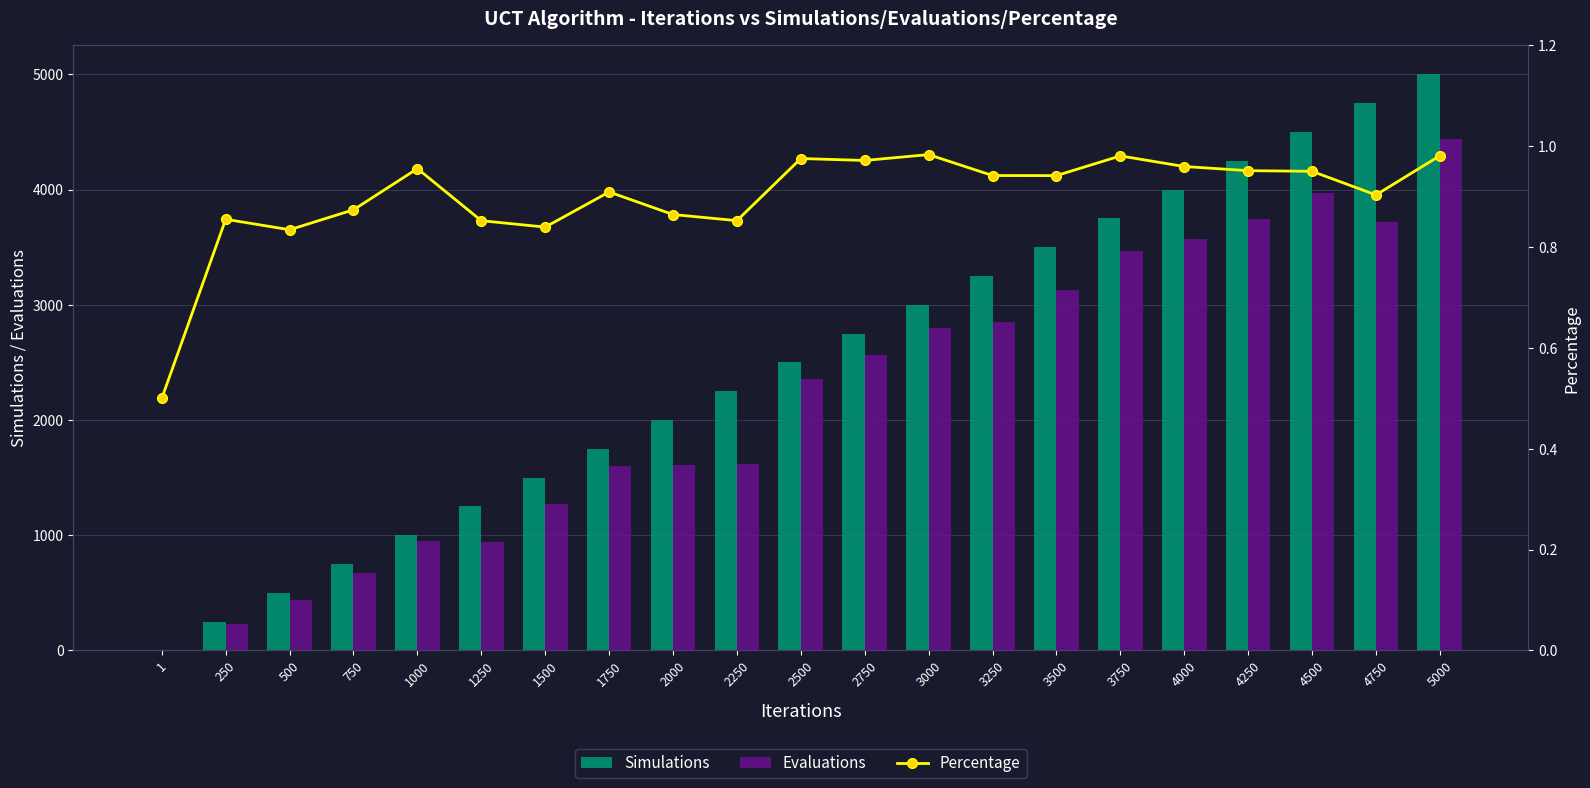

How many groups of bars are there?

21